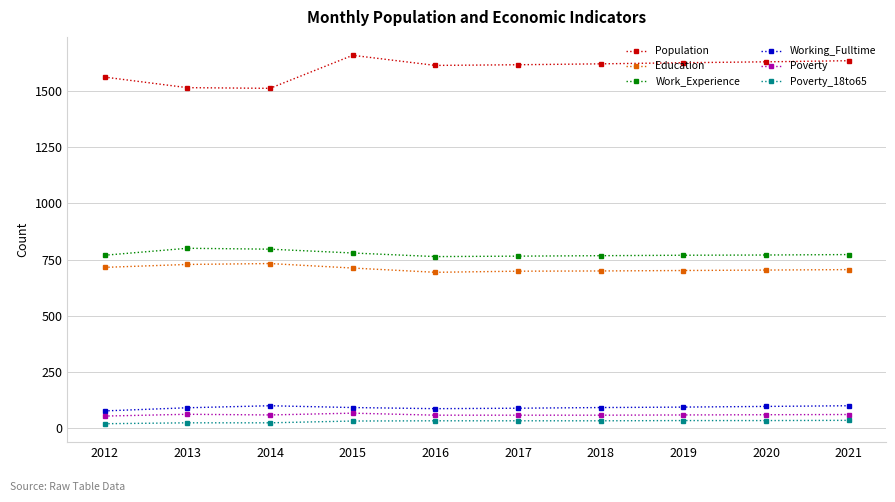

Read the Working_Fulltime value at 2015, to the nearest 5.

90